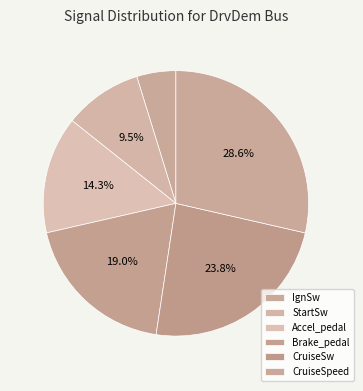

How many segments does this pie chart have?

6